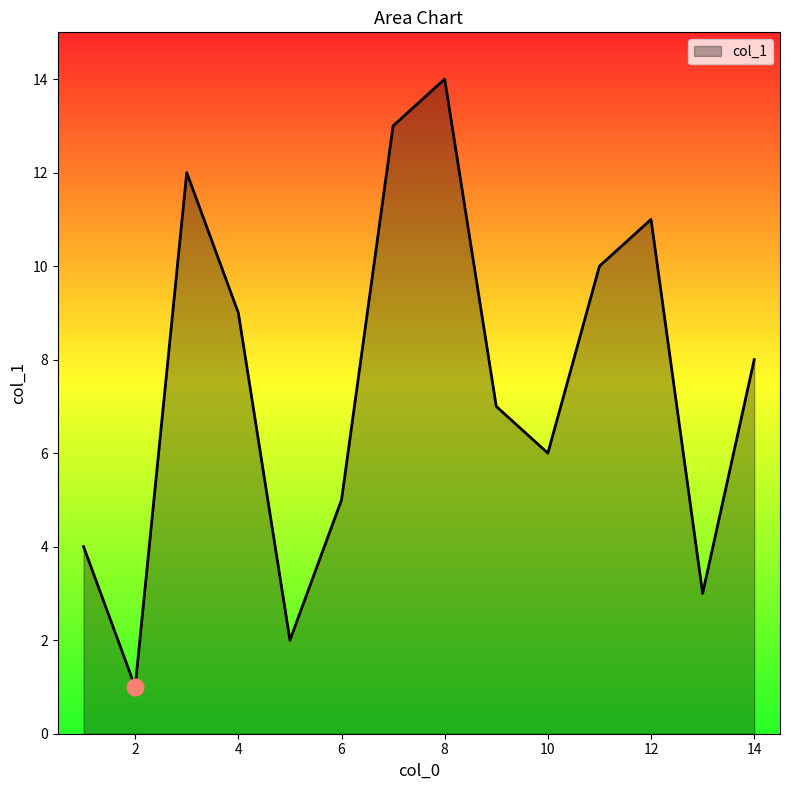

What is the difference between the maximum and minimum values?

13